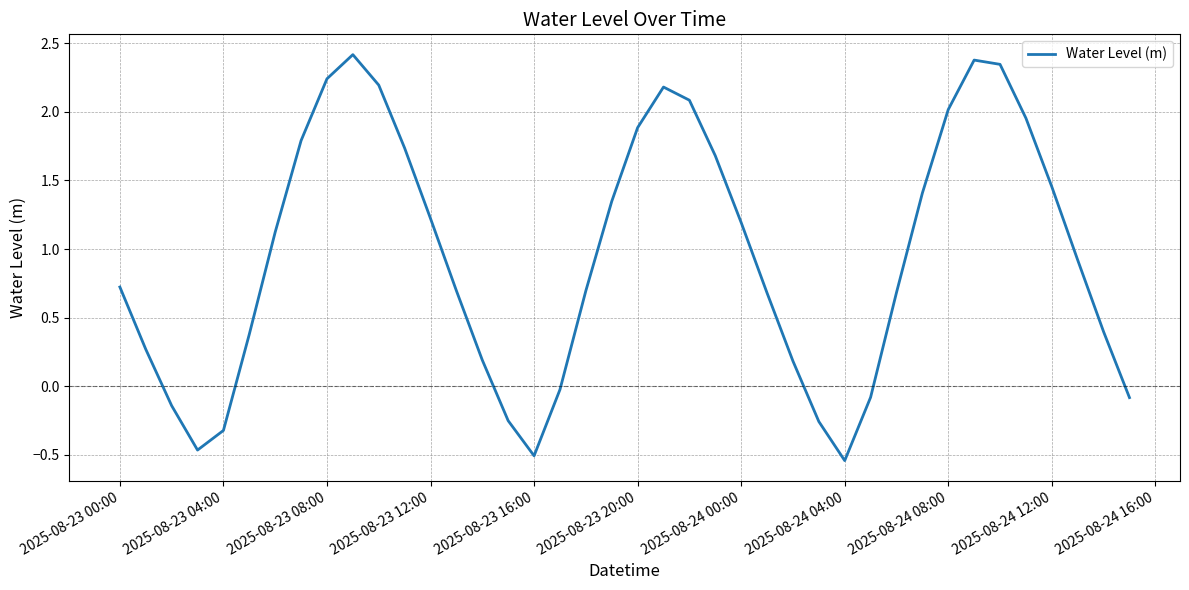

Does the chart display data point markers on the line(s)?

No